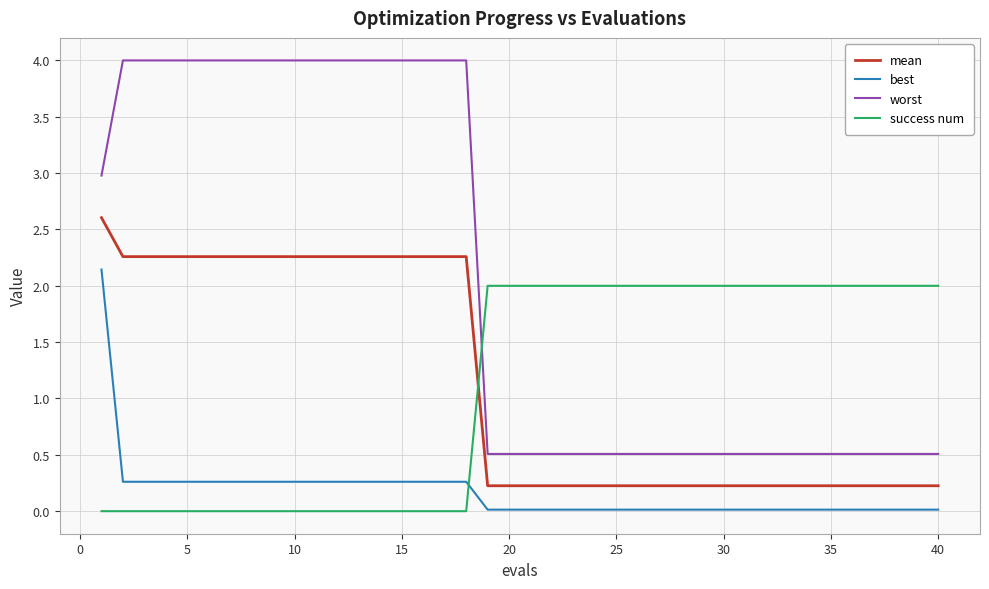

Which series has the widest spread of values?

worst